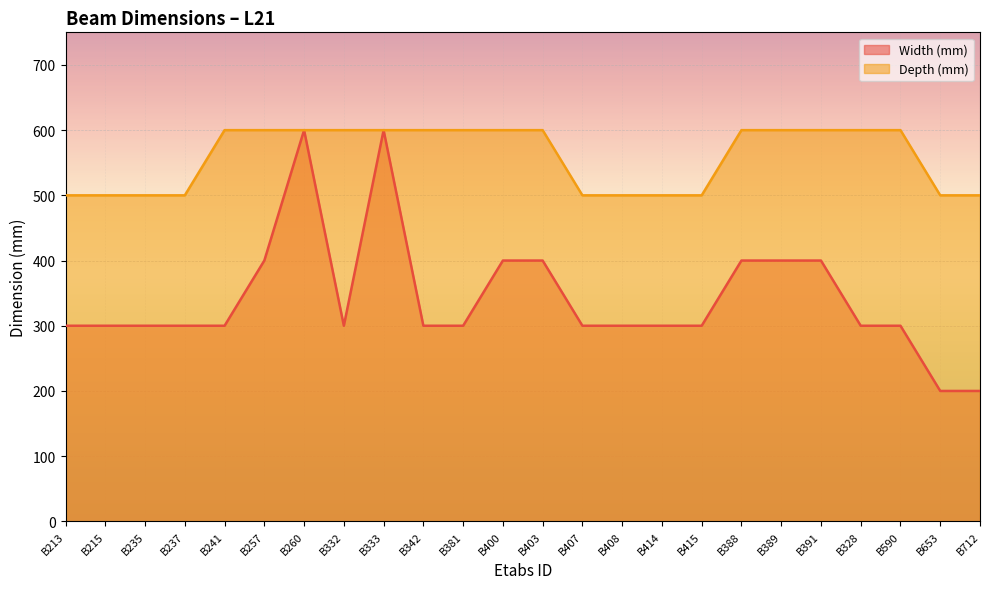

How many categories are shown in the chart?

24